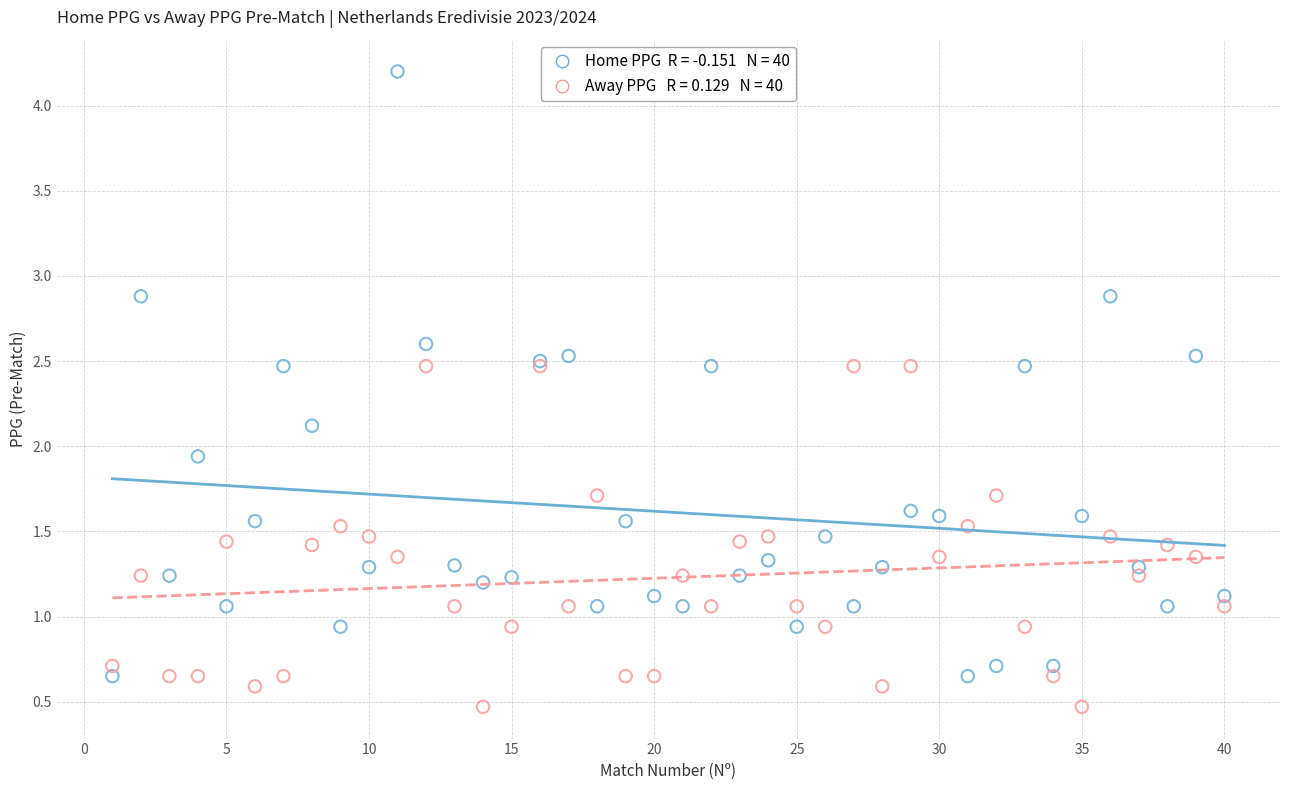

Across all series, what Y value is closest to 2?

1.9